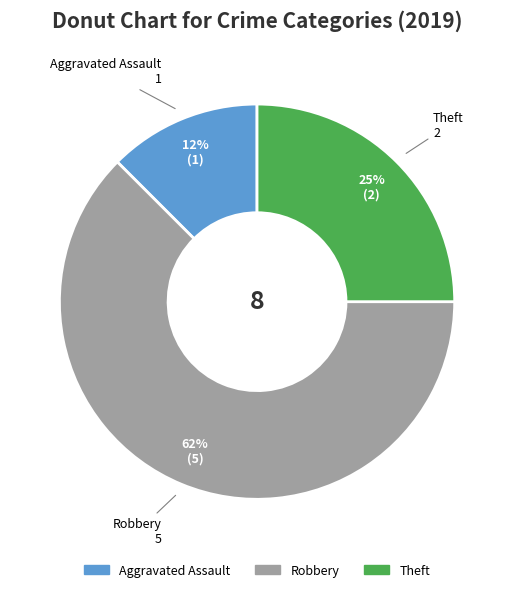

To the nearest percent, what is the average slice percentage?

33%